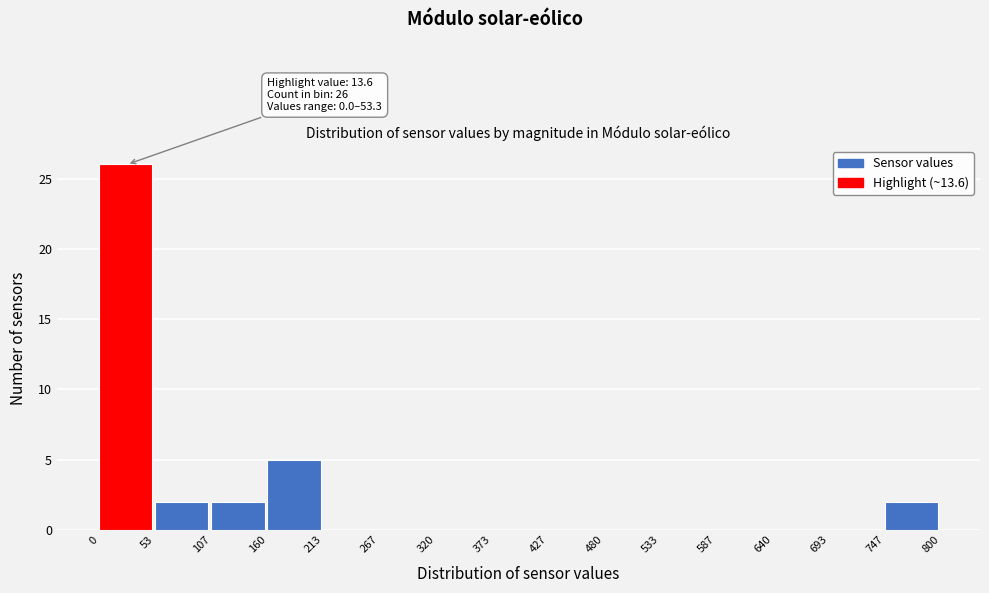

Which range on the x-axis has the tallest bar?

0 to 53